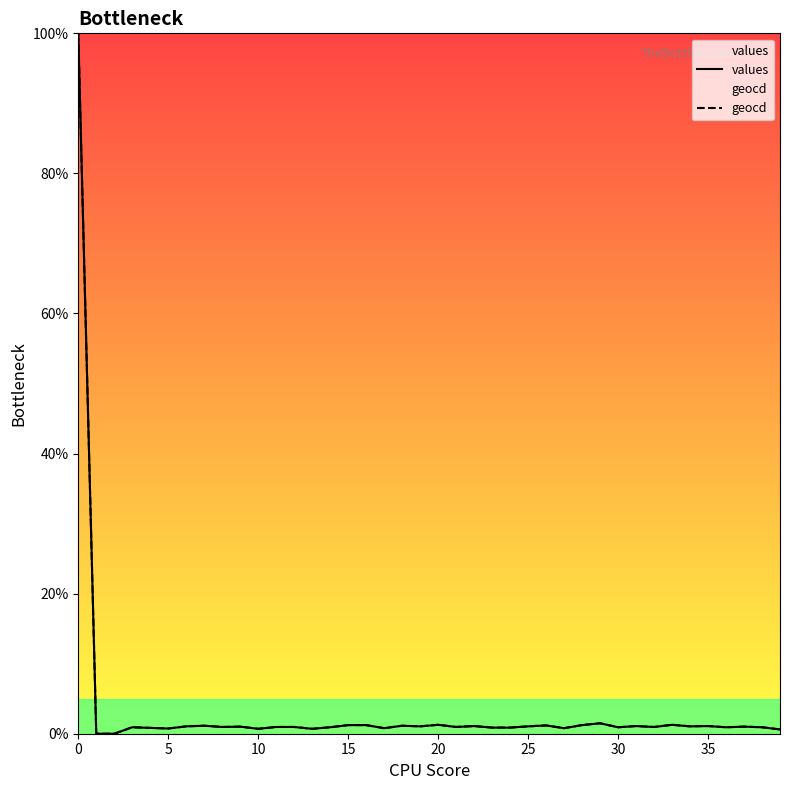

The geocd series shows 1.2 at 15. True or false?

True